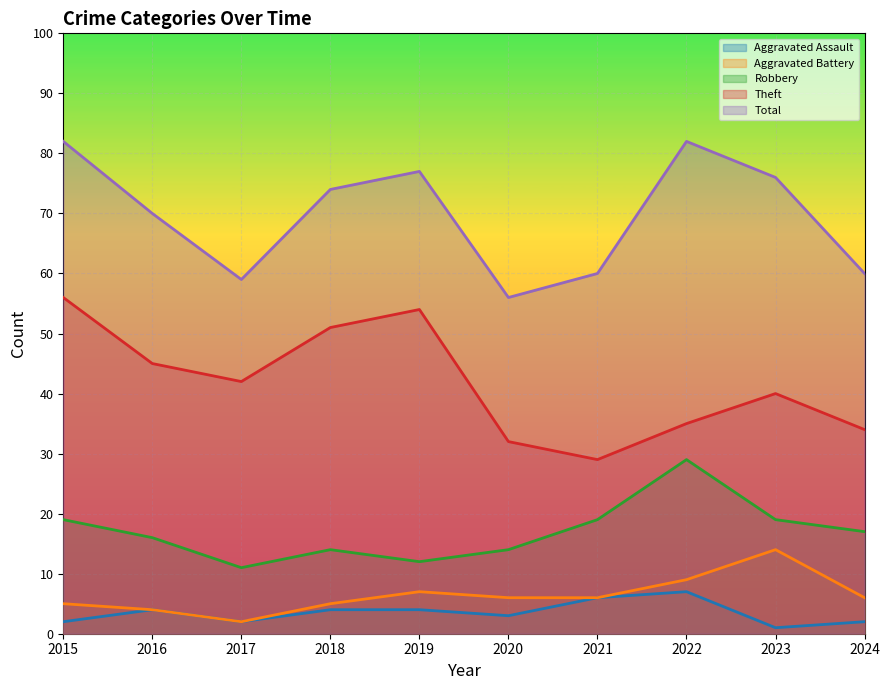

Which label corresponds to the smallest value in the chart?

2023